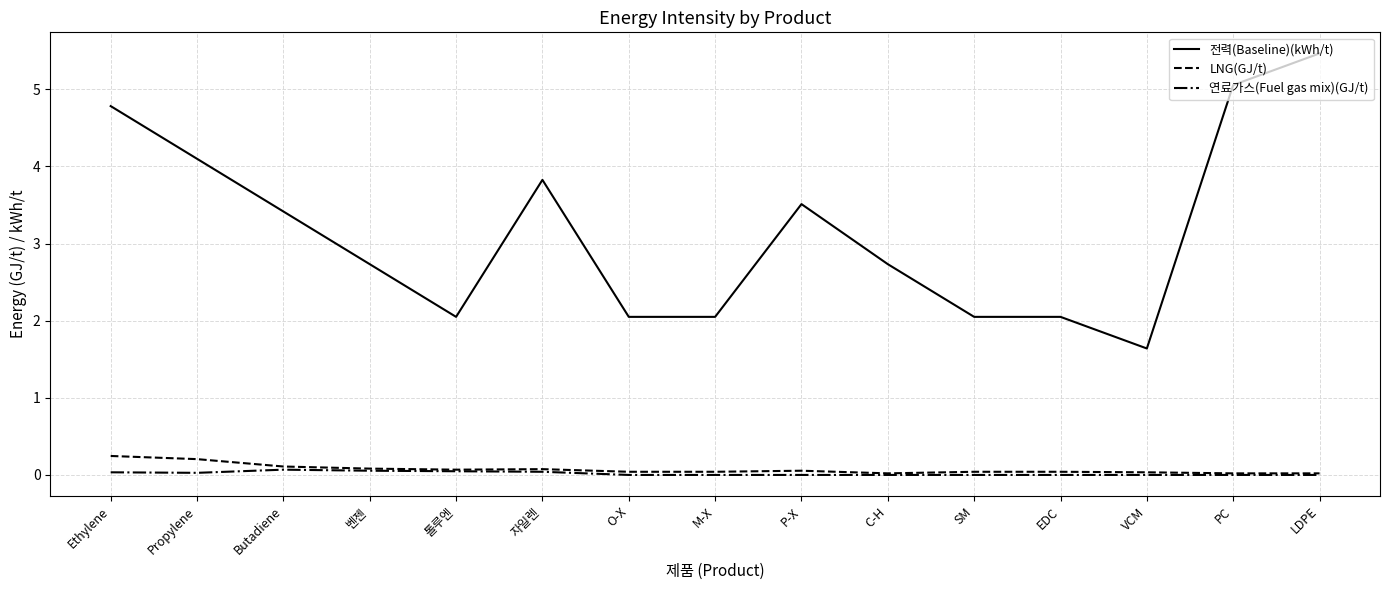

True or false: LNG(GJ/t) has a value of 0.2 at Ethylene.

True